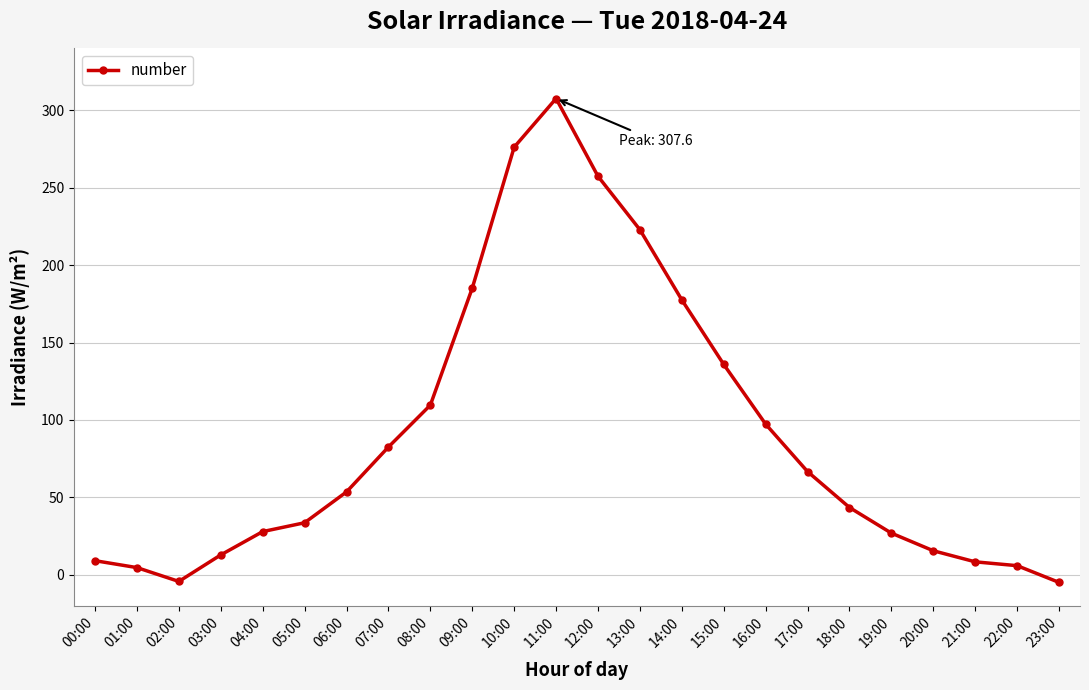

What is the label of the 19th point from the right?

05:00